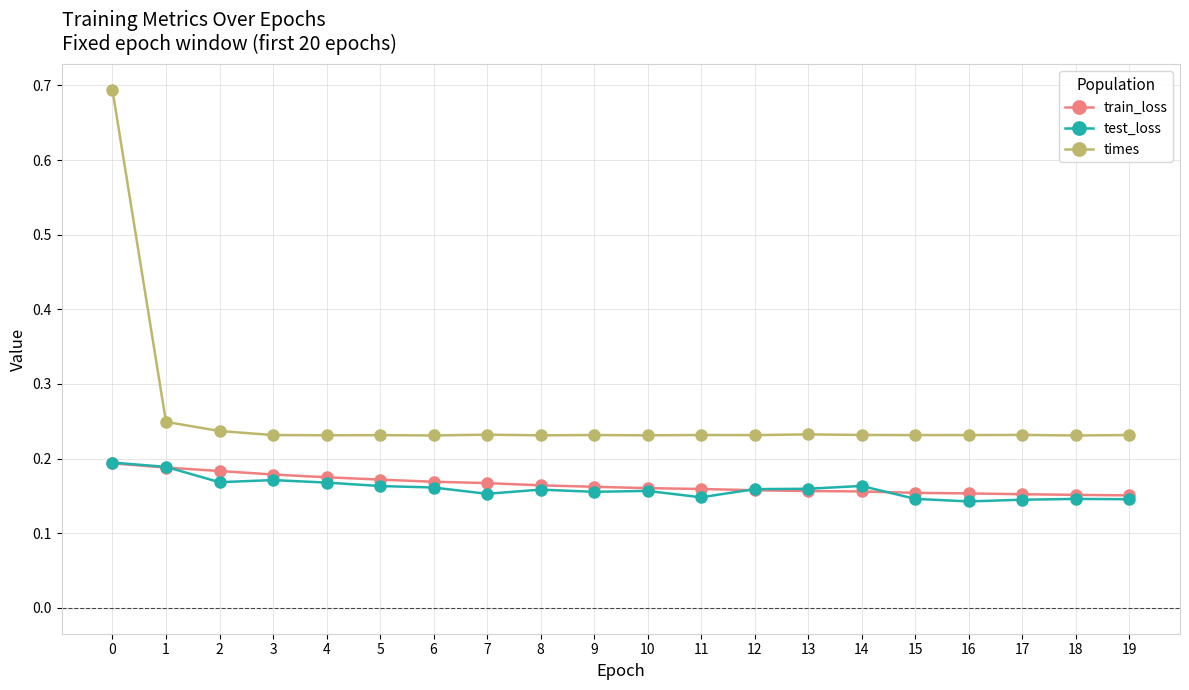

Is it true that test_loss equals 0.0 at 6?

False